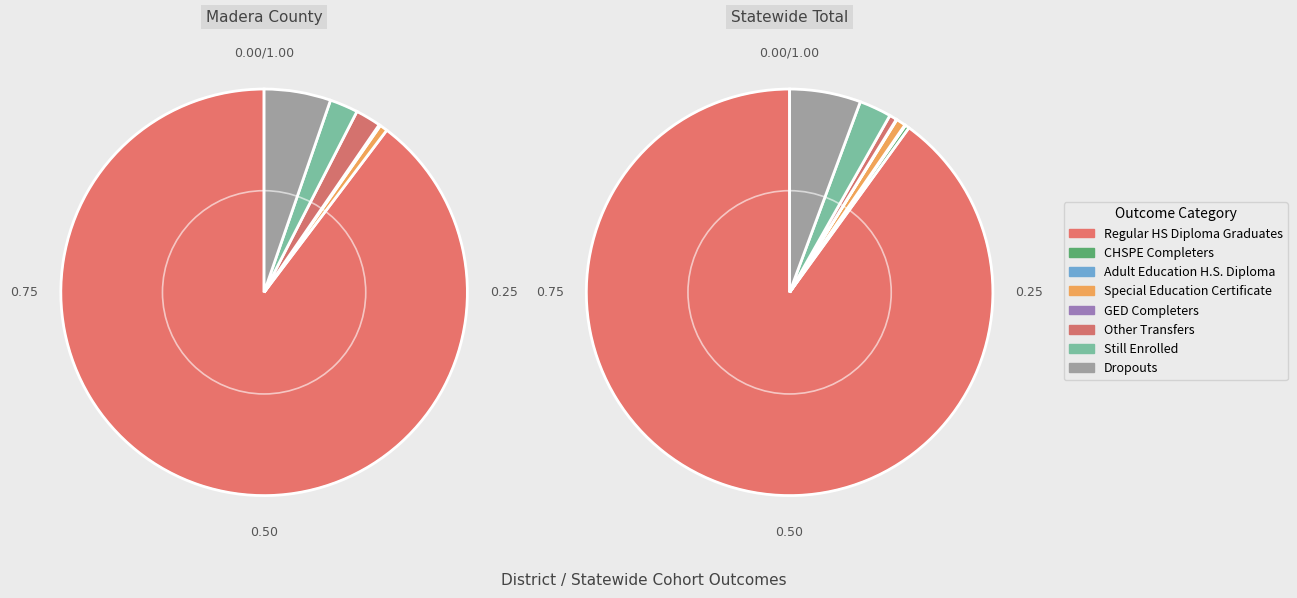

How many slices are in this pie chart?

8